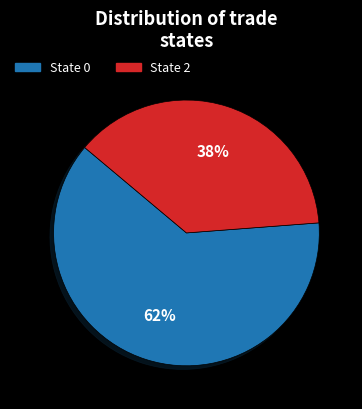

Is there any slice that represents more than half of the pie?

Yes